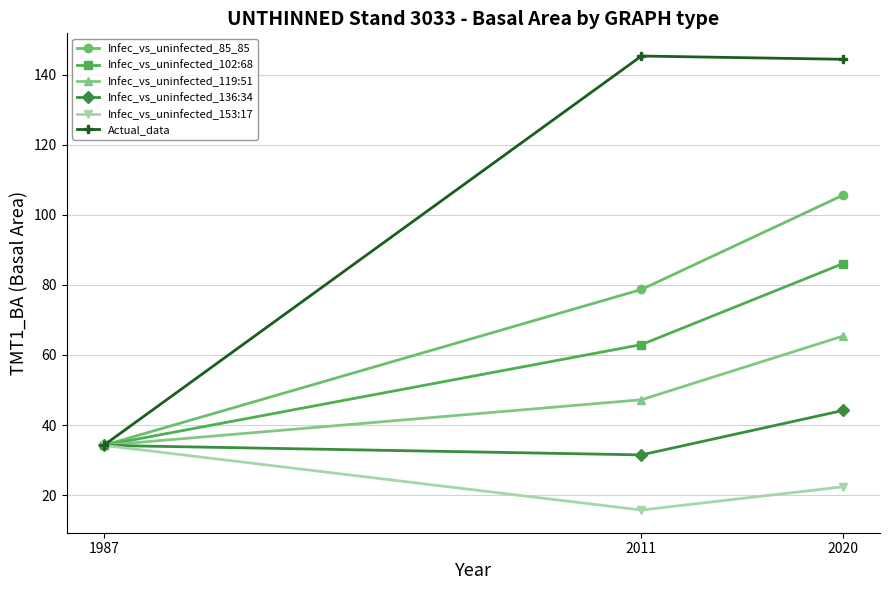

List the series in order of their peak value, lowest first.

Infec_vs_uninfected_153:17, Infec_vs_uninfected_136:34, Infec_vs_uninfected_119:51, Infec_vs_uninfected_102:68, Infec_vs_uninfected_85_85, Actual_data